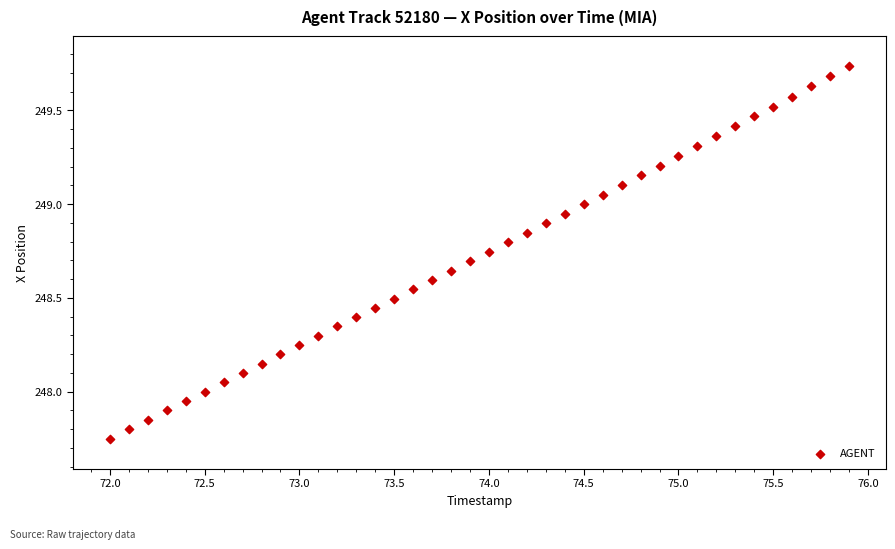

What is the range of Y values (max minus min)?

2.0